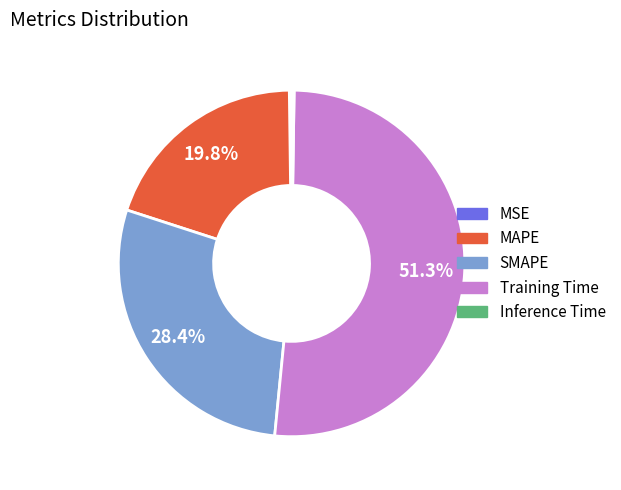

What is the ratio of the value at MAPE to the value at Training Time?

0.4